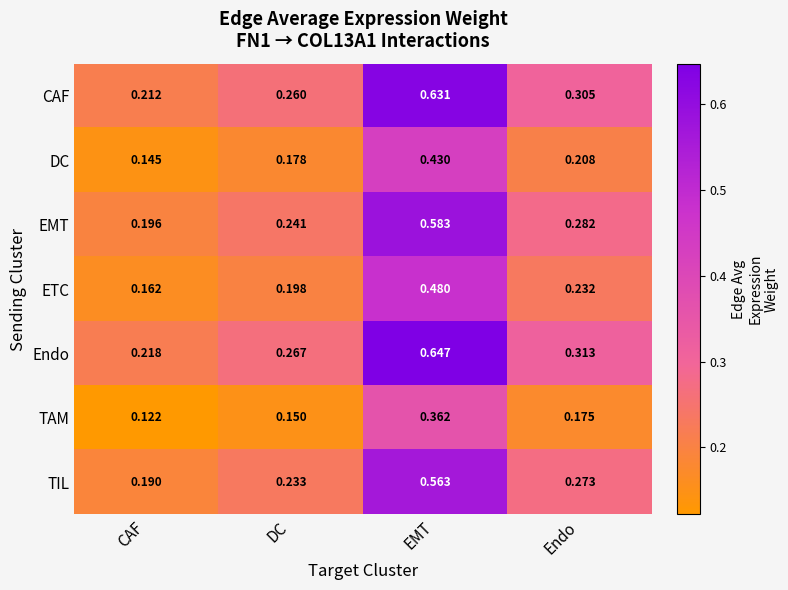

What is the total value across all series at Endo?

1.8